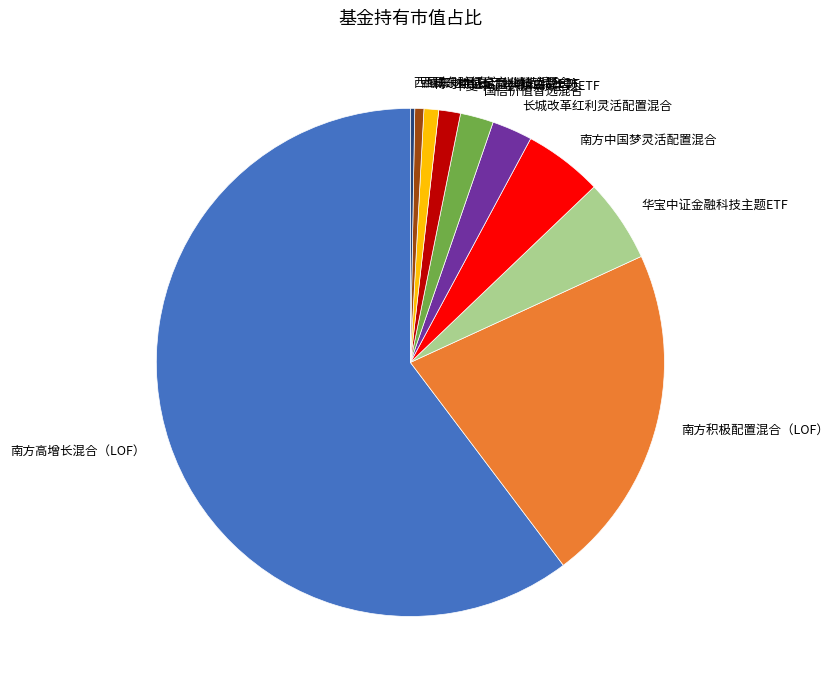

Is there a majority slice in this chart?

Yes